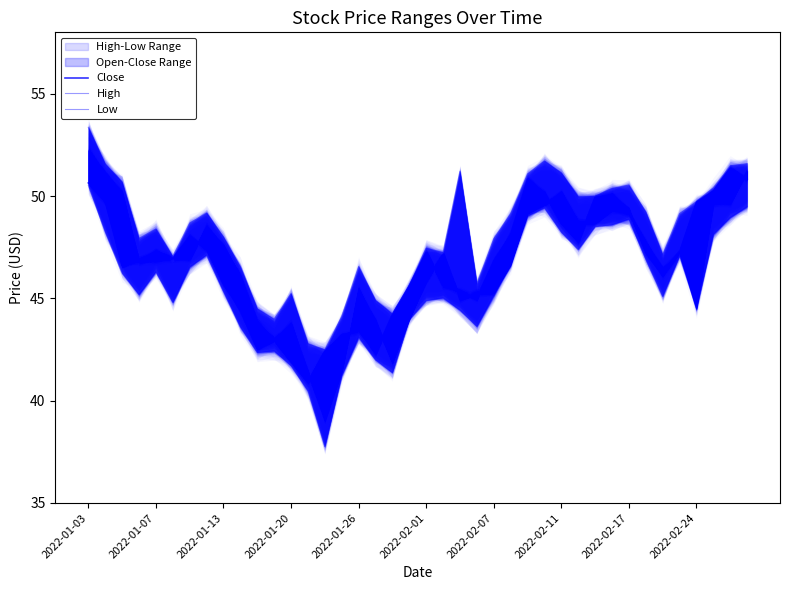

Which series has the largest range (max minus min)?

Low